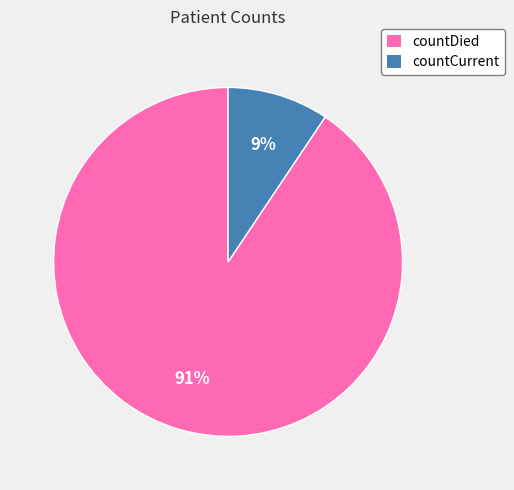

True or false: countCurrent accounts for 9% of the total.

True